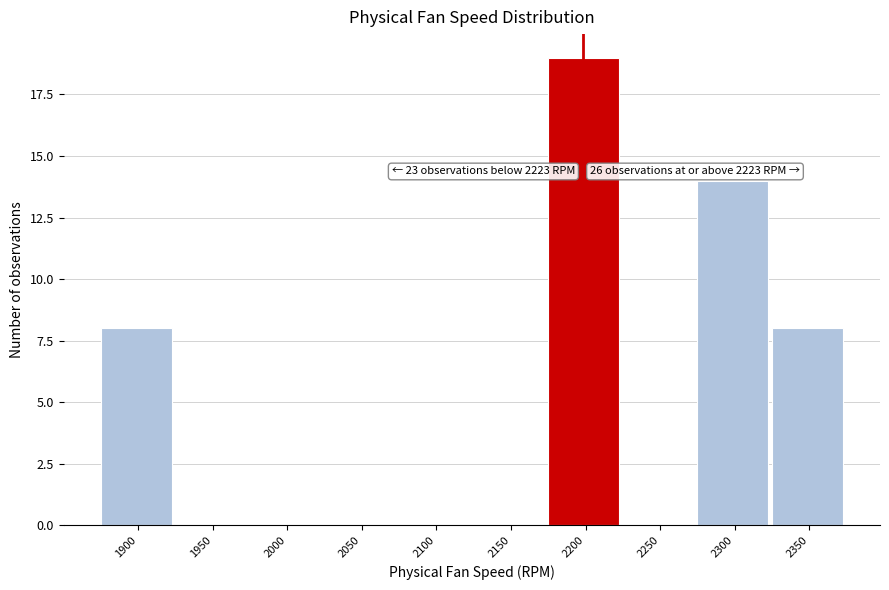

Reading right to left, transcribe all the data shown in this chart.

2350=8	2300=14	2250=0	2200=19	2150=0	2100=0	2050=0	2000=0	1950=0	1900=8